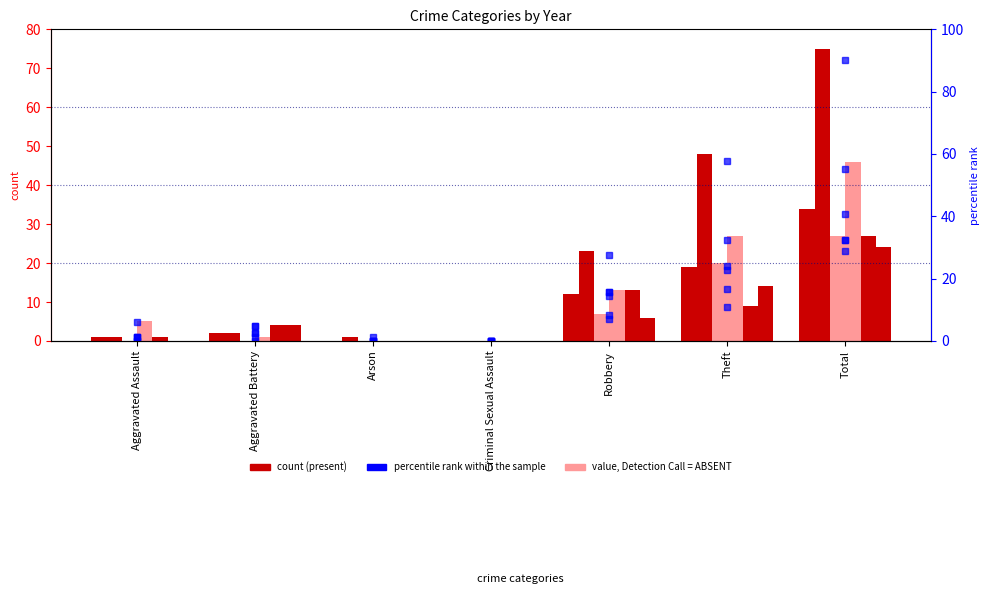

True or false: 2018 (rank) has a value of 95.0 at Total.

False